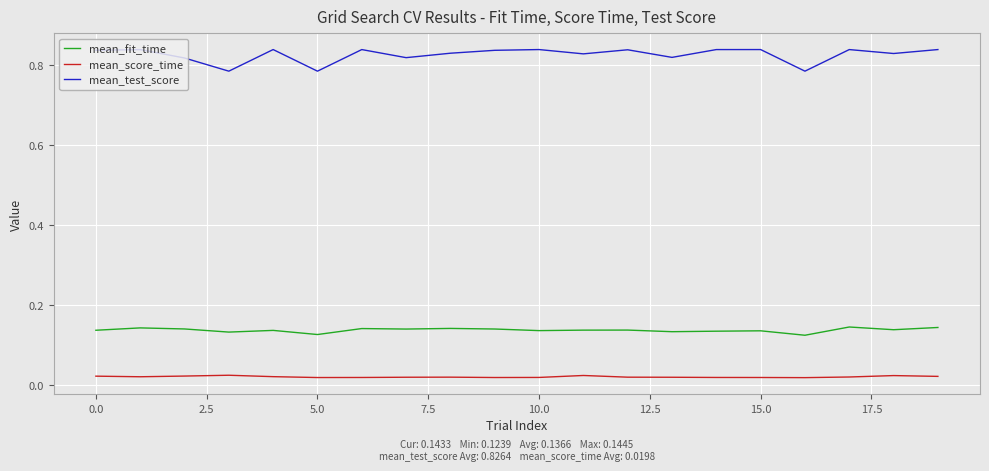

Which series has the widest spread of values?

mean_test_score